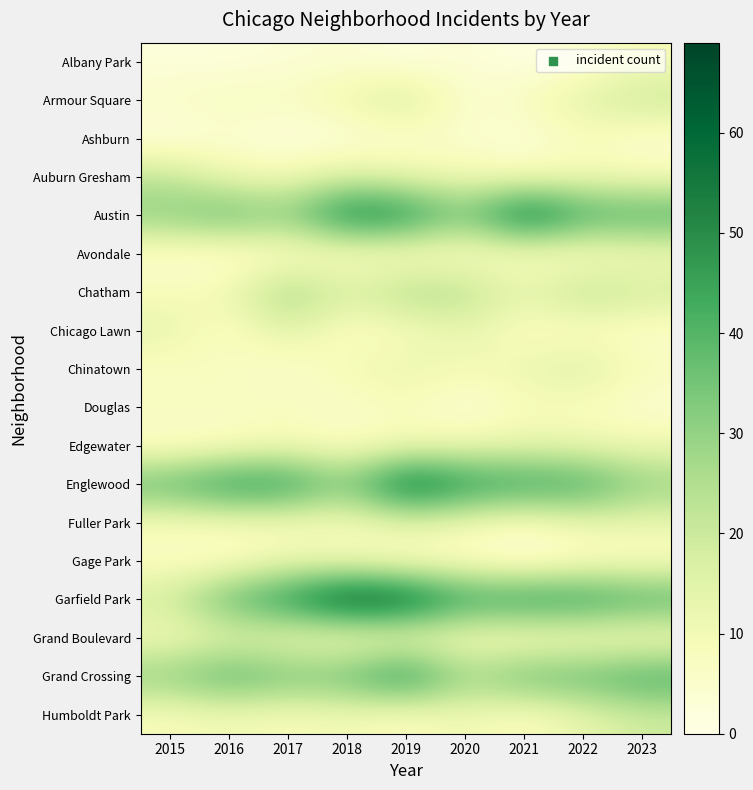

How many categories are shown in the chart?

9